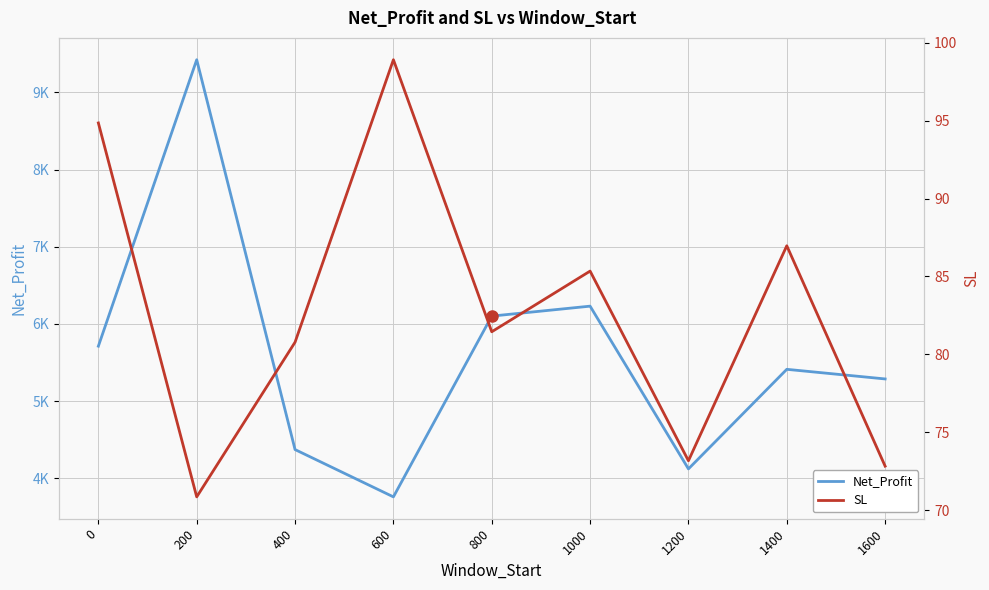

What is the smallest value displayed?

70.9